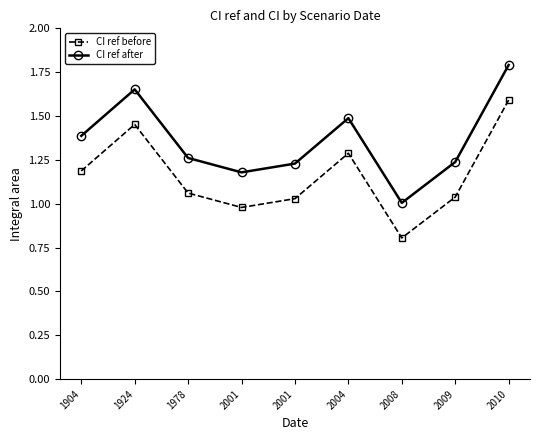

Reading right to left, list all the values displayed in this chart.

CI ref before: 2010=1.6	2009=1.0	2008=0.8	2004=1.3	2001=1.0	2001=1.0	1978=1.1	1924=1.5	1904=1.2
CI ref after: 2010=1.8	2009=1.2	2008=1.0	2004=1.5	2001=1.2	2001=1.2	1978=1.3	1924=1.7	1904=1.4